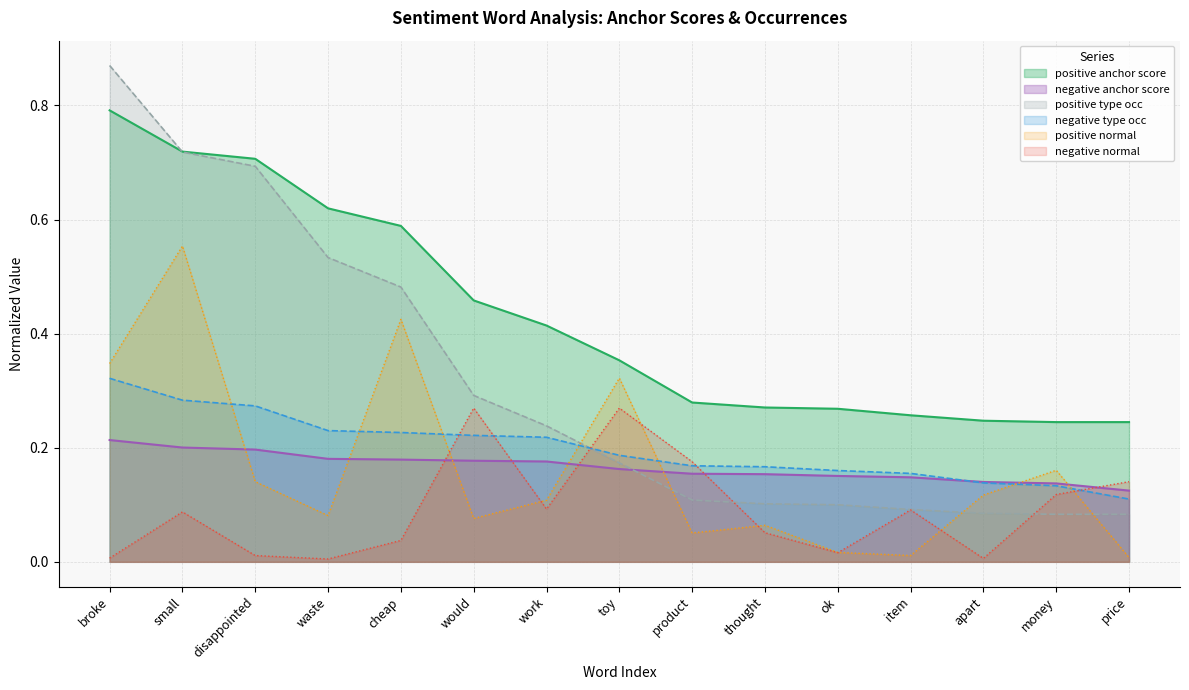

Which series ends up on top after the final intersection of positive normal and negative anchor score?

negative anchor score